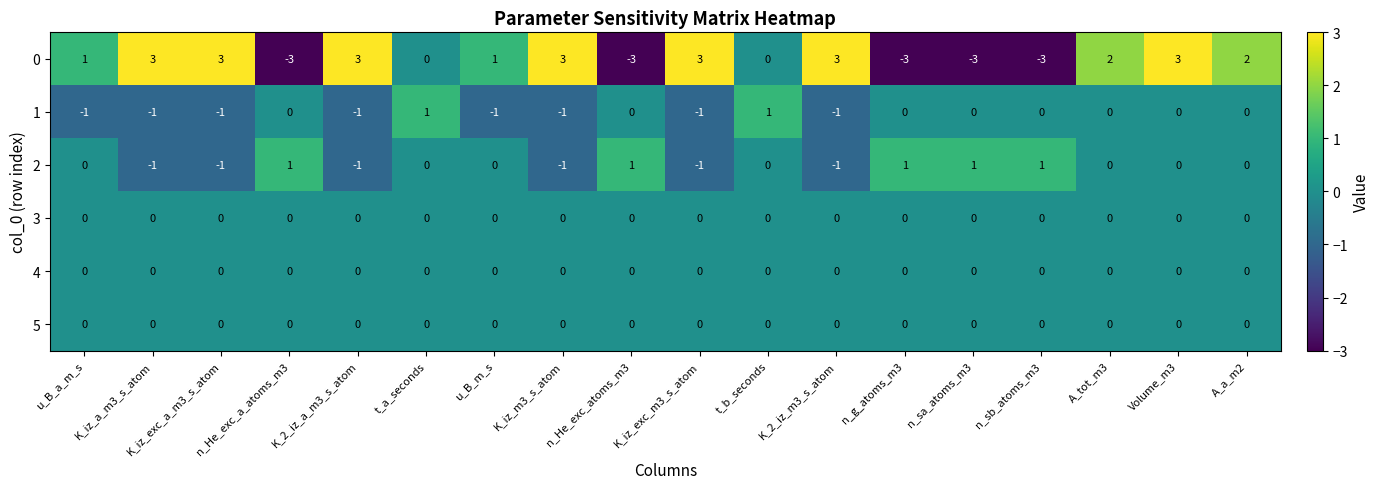

What is the spread (max minus min) of values at K_2_iz_a_m3_s_atom?

4